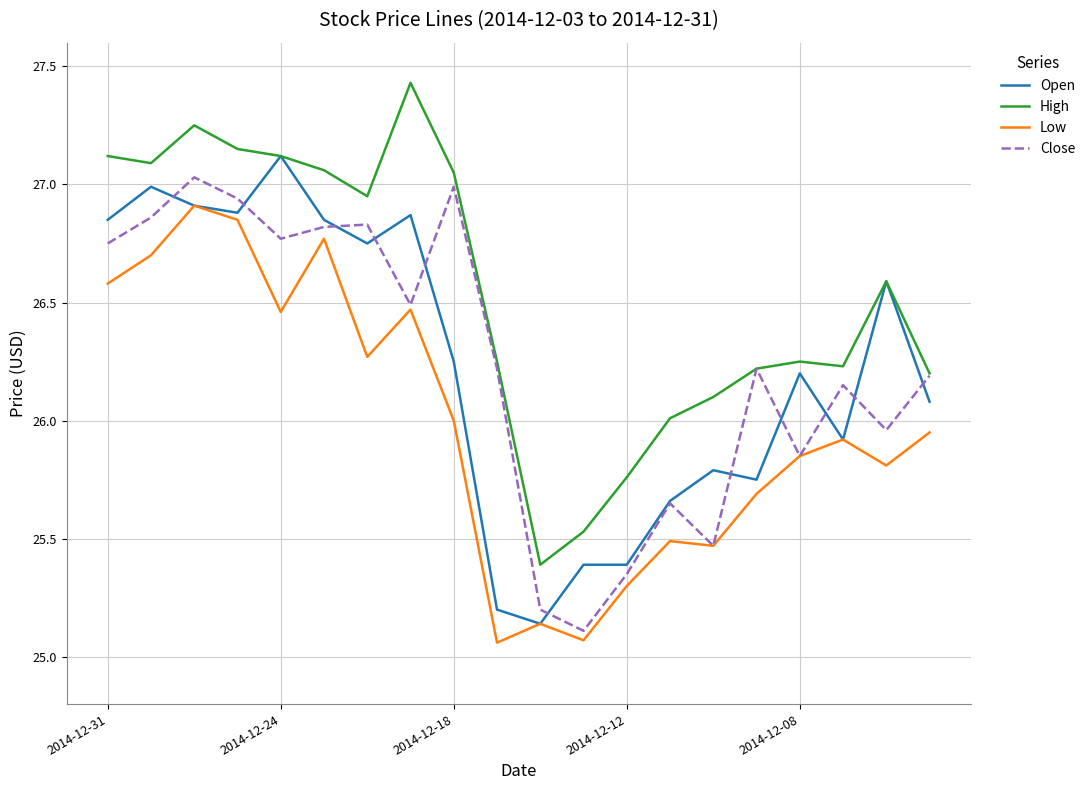

How many interior local valleys does the Close series have?

6